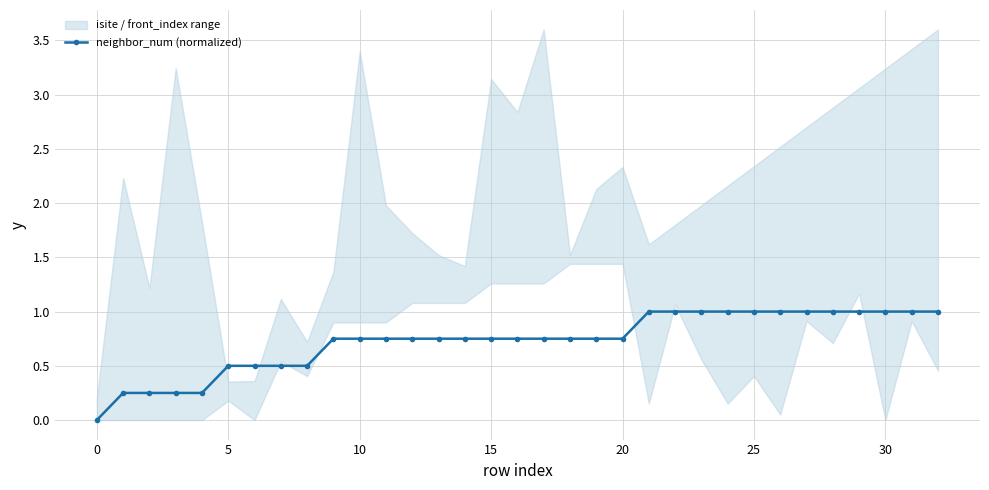

The chart shows a value of 0.4 at 20. True or false?

False